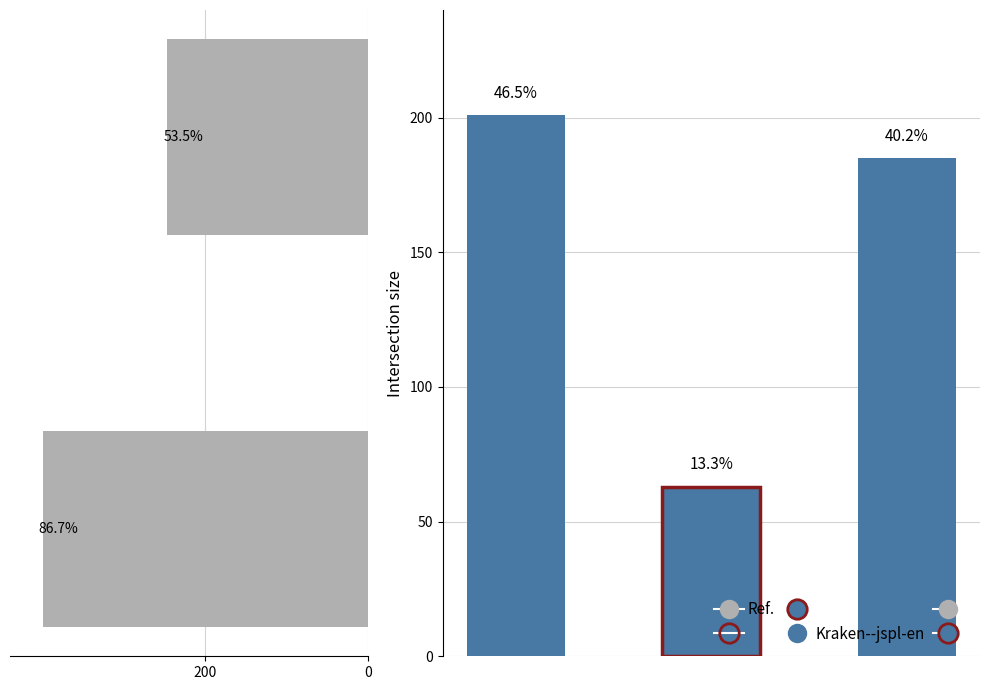

What is the difference between the values at 0 and 200?

153